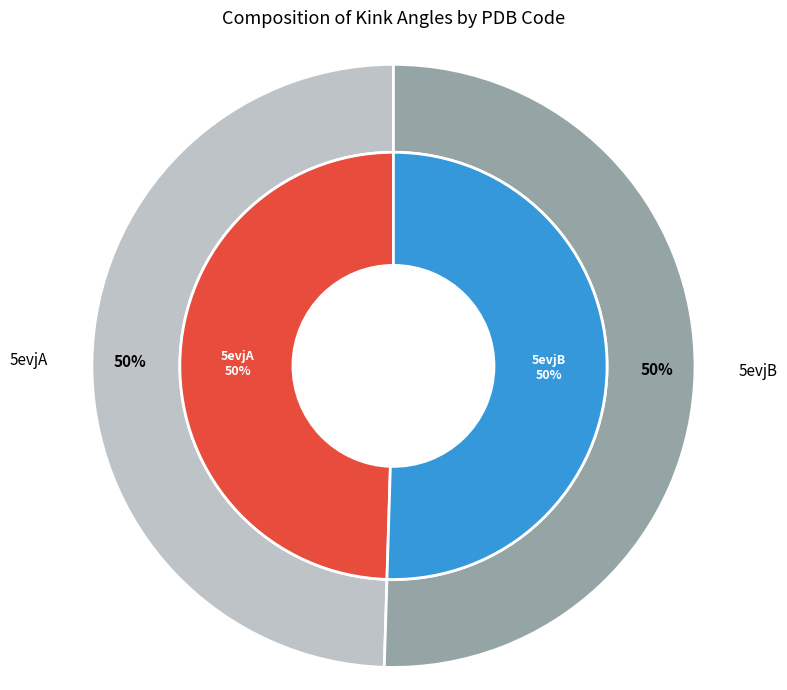

Which category has the biggest portion of the pie?

5evjB